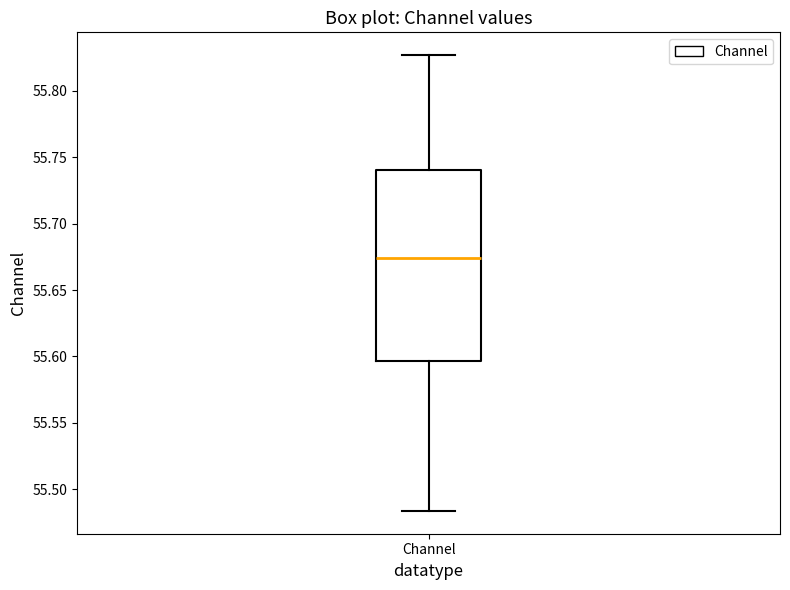

Transcribe this box plot: give where the median line is, the range the box spans, and where the two whiskers end, as read against the y-axis. The values are not printed on the chart, so give them approximately, as read against the axis.

median 55.675, box 55.595 to 55.740, whiskers 55.485 to 55.825